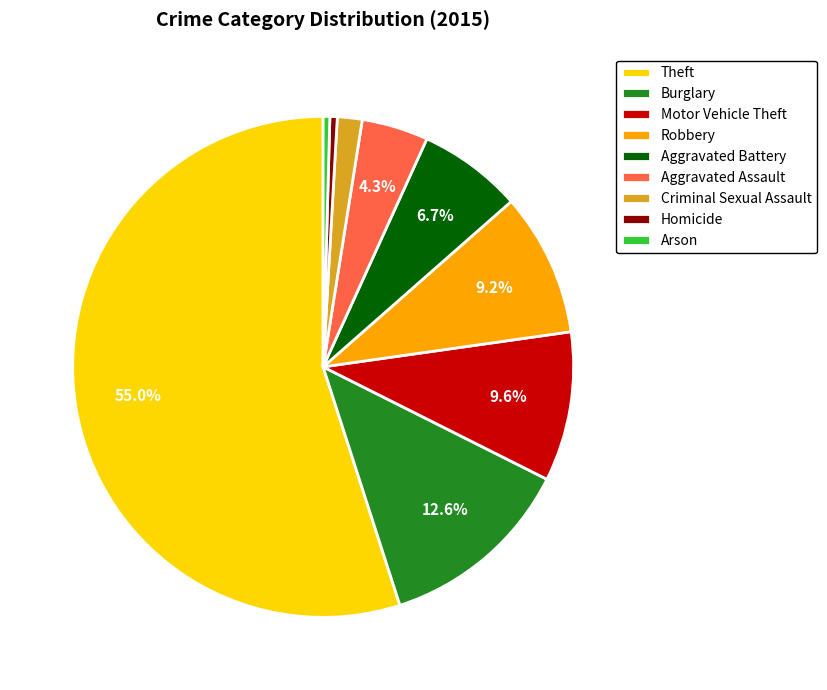

To the nearest percent, what is the combined percentage of Criminal Sexual Assault and Homicide?

2%